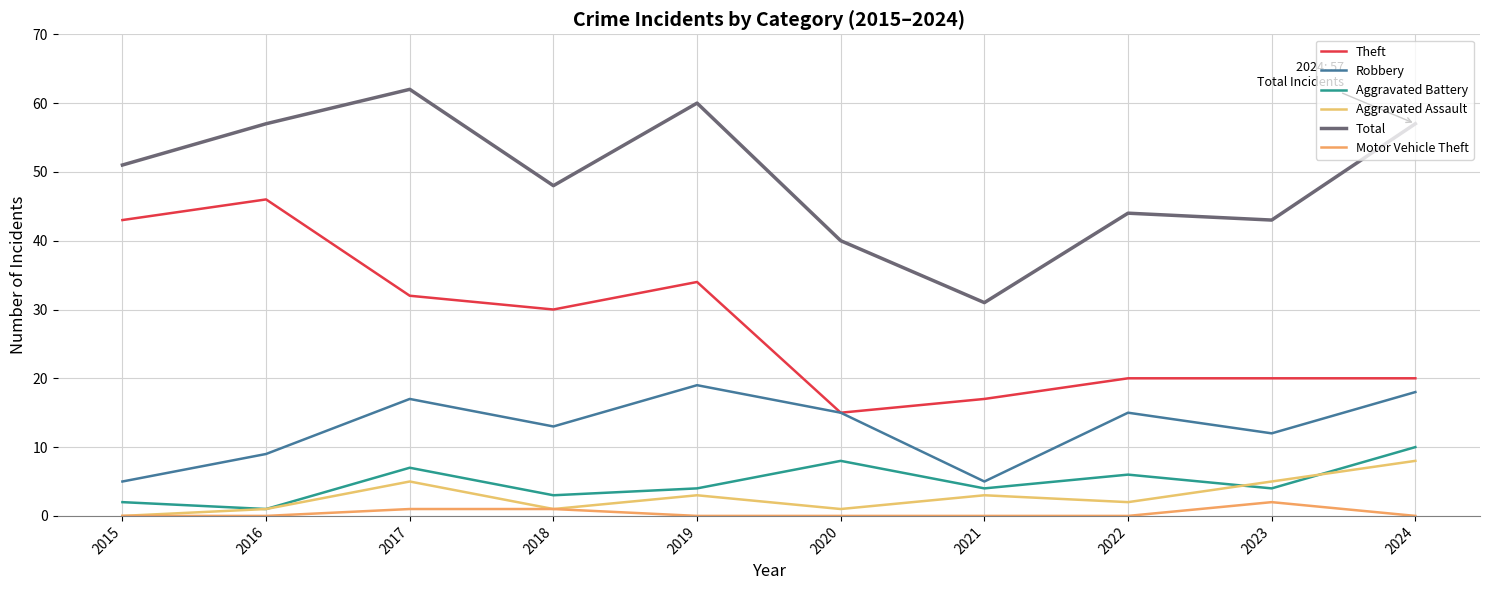

What is the minimum value for Total?

31